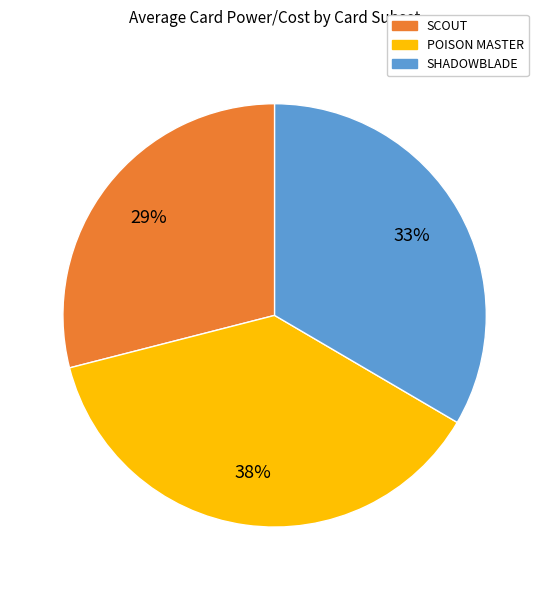

To the nearest percent, what is the difference between the SCOUT and SHADOWBLADE slice percentages?

4%